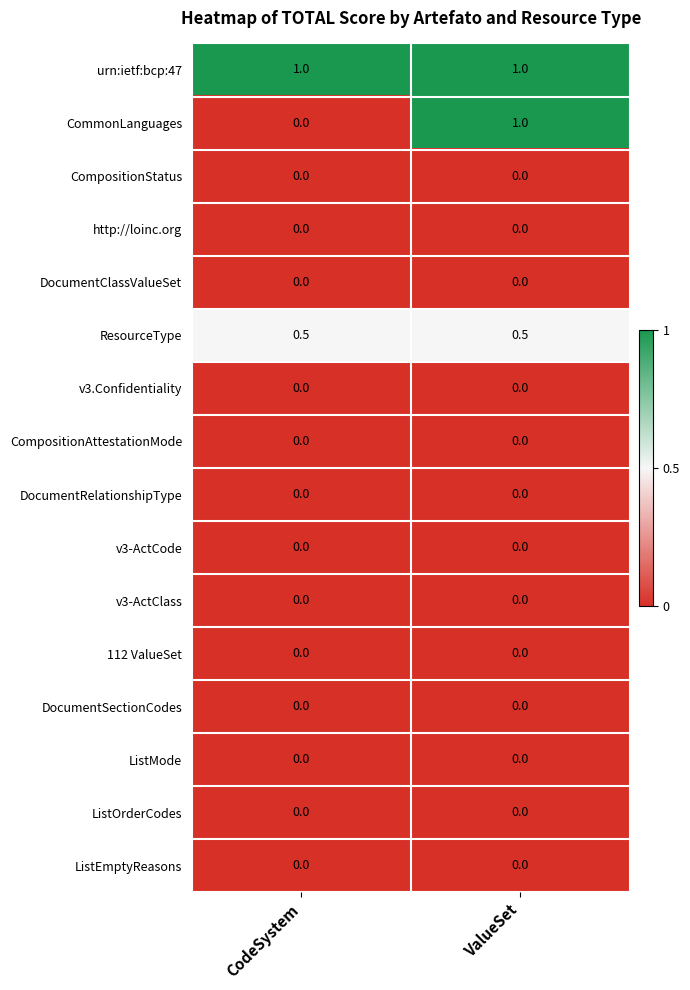

What is the spread (max minus min) of values at ValueSet?

1.0